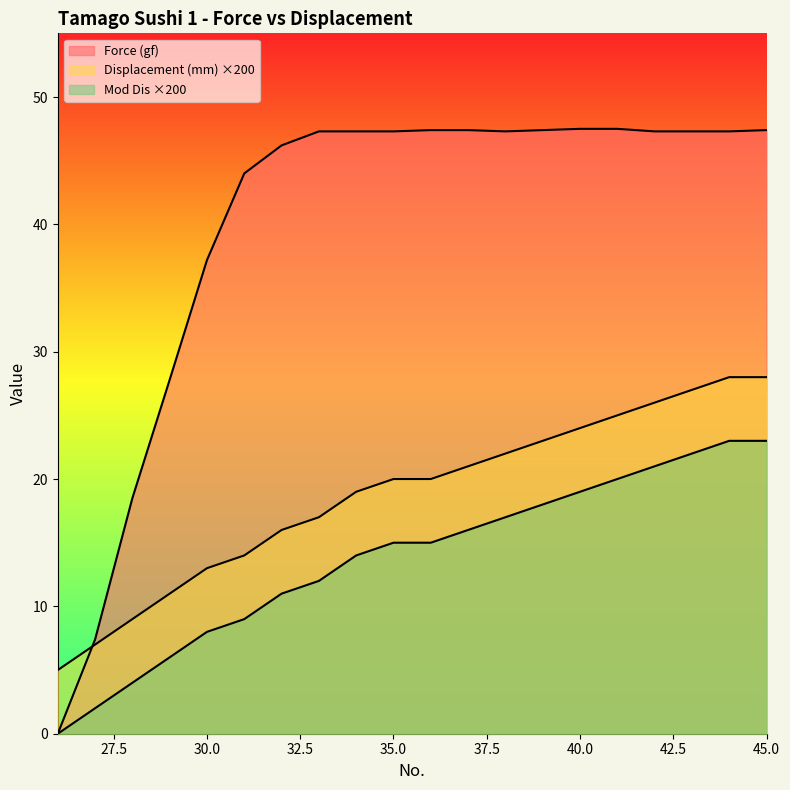

How many data points in Displacement (mm) are above 20?

9